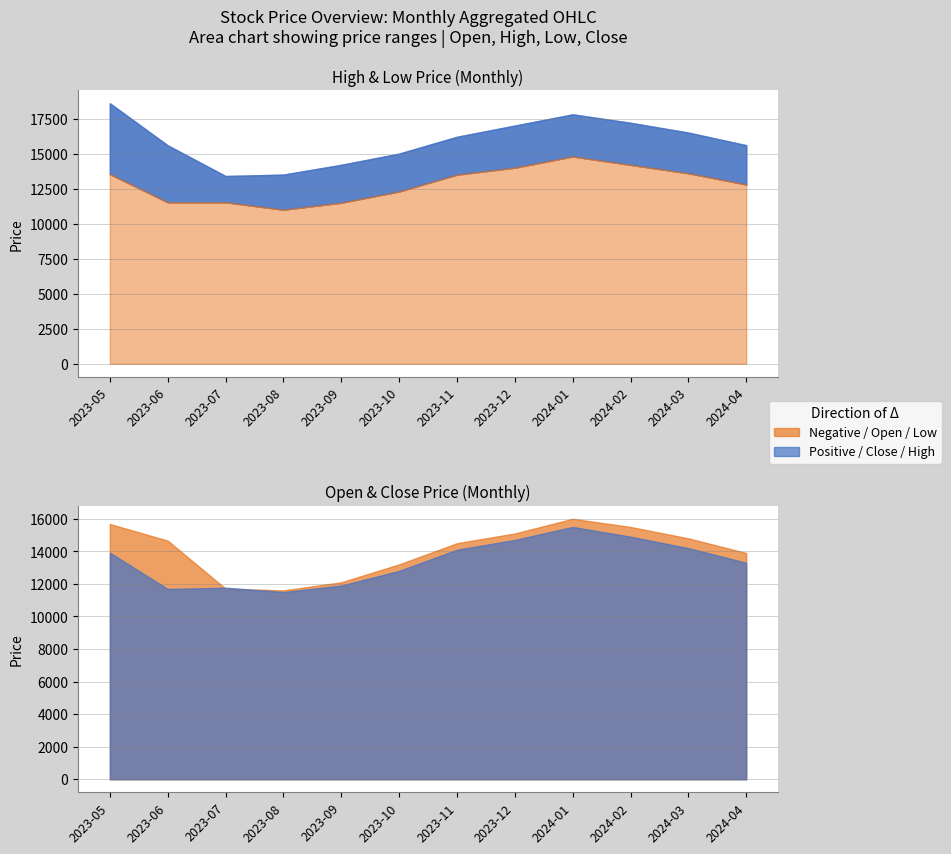

What is the label of the 8th point from the left?

2023-12